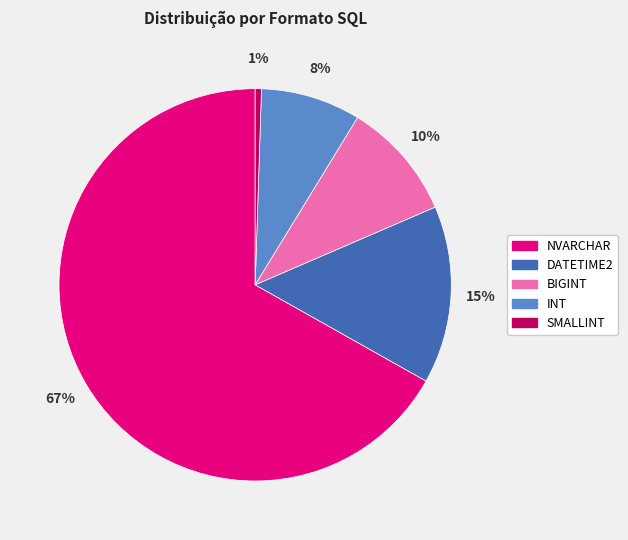

True or false: SMALLINT accounts for 12% of the total.

False